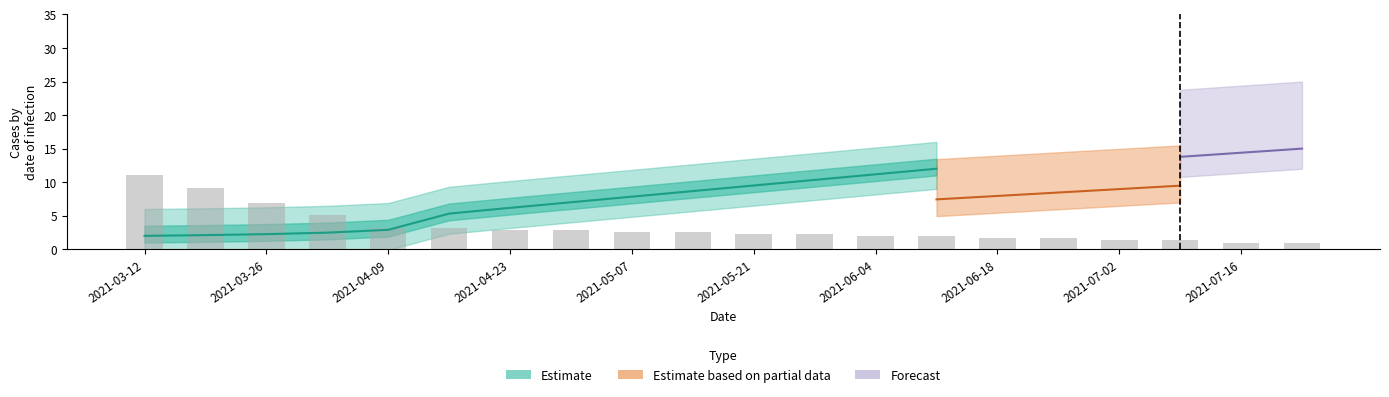

Reading left to right, transcribe all the data shown in this chart.

11.0	9.1	6.9	5.1	3.2	3.2	2.9	2.9	2.6	2.6	2.2	2.2	1.9	1.9	1.6	1.6	1.3	1.3	1.0	1.0